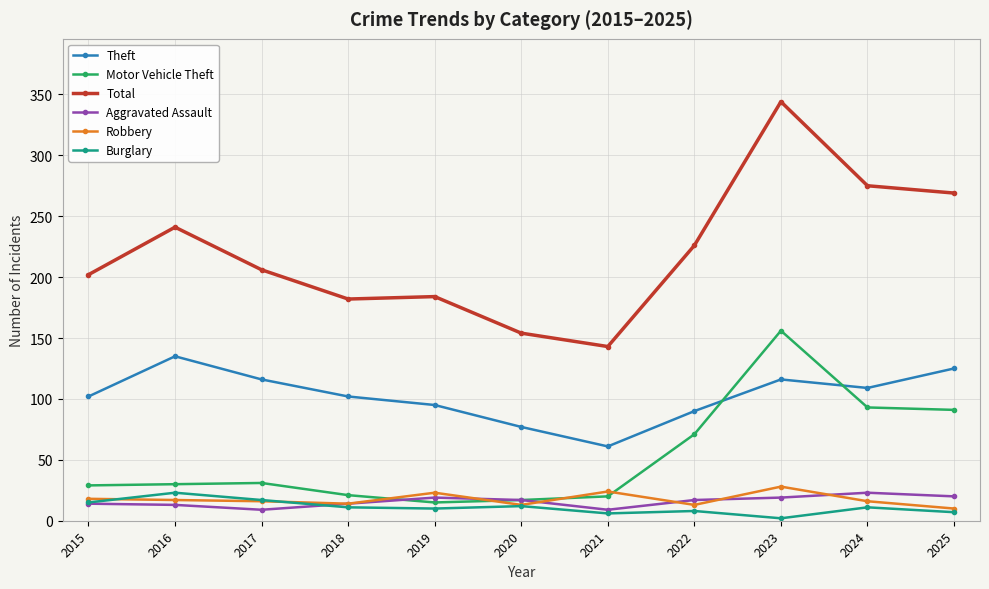

What is the minimum value for Total?

143